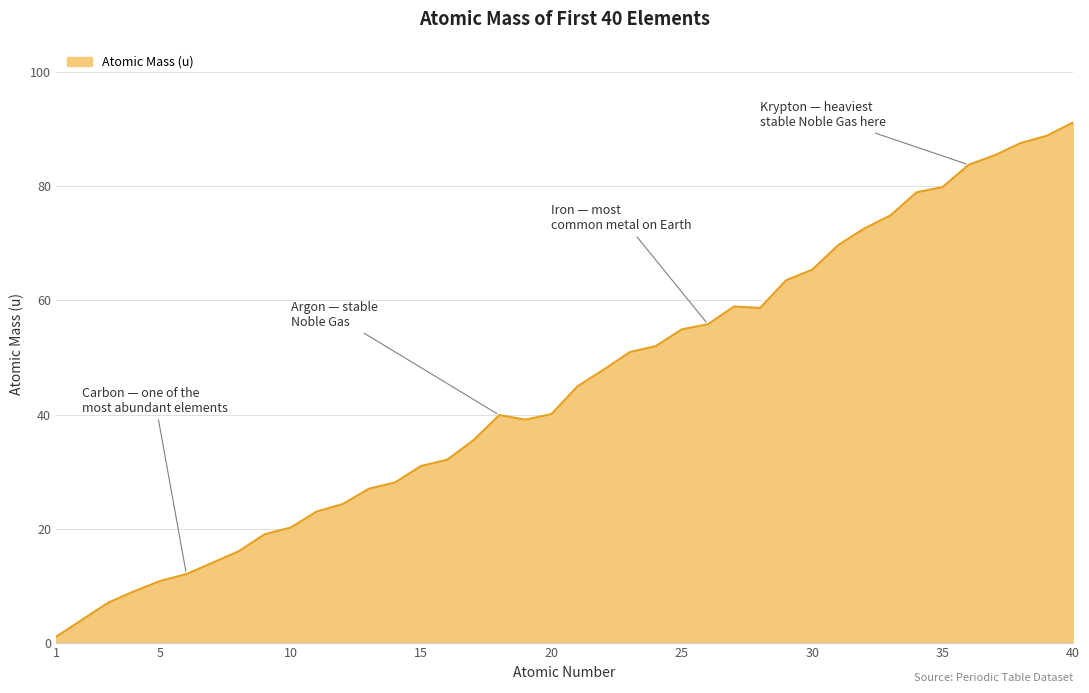

What is the greatest value displayed?

91.2